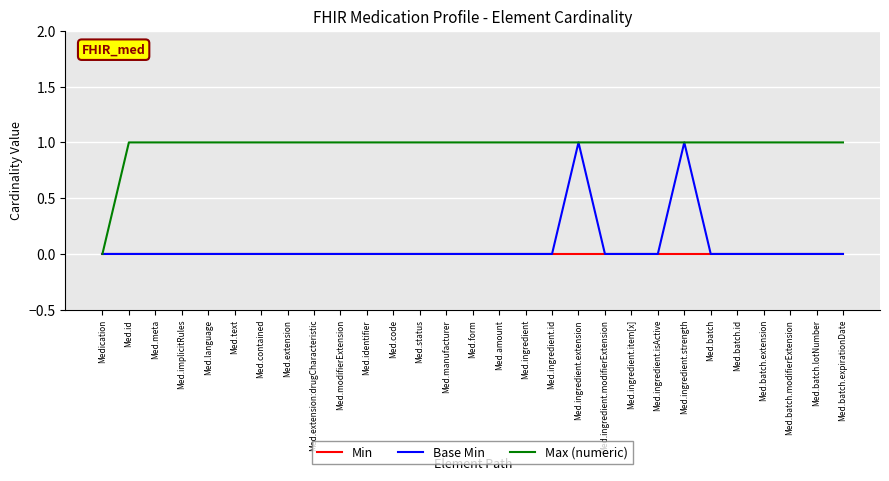

Count the Max (numeric) values in the range 1 to 2.

28